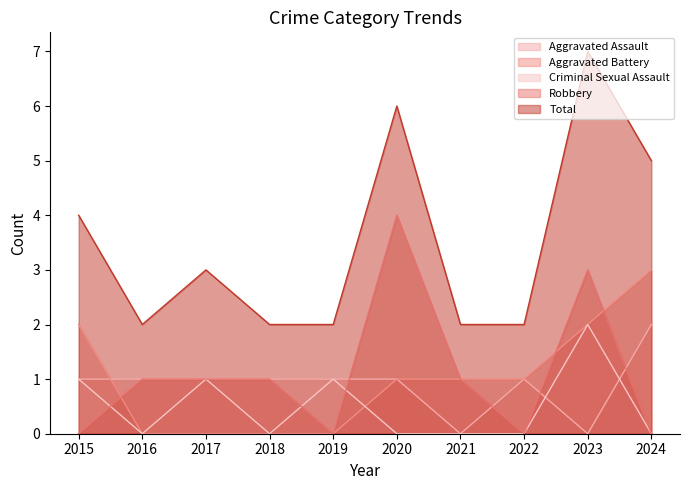

Which category has the lowest value in the Robbery series?

2015